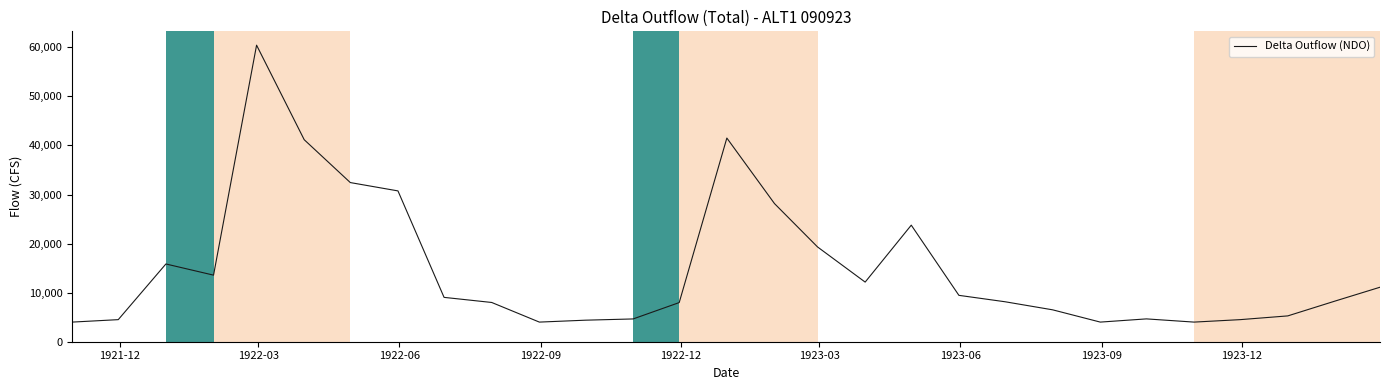

What is the difference between the maximum and minimum values?

56439.4